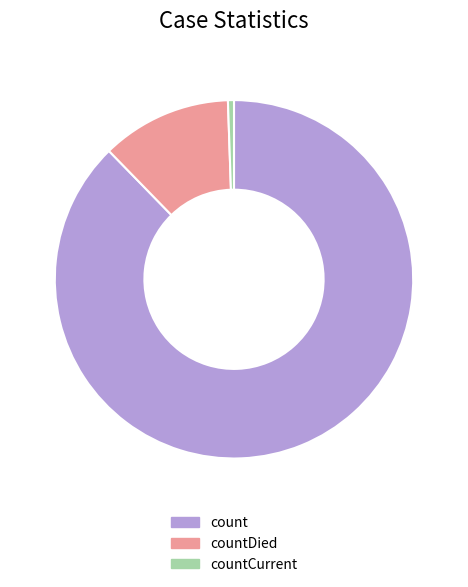

True or false: countDied accounts for 12% of the total.

True